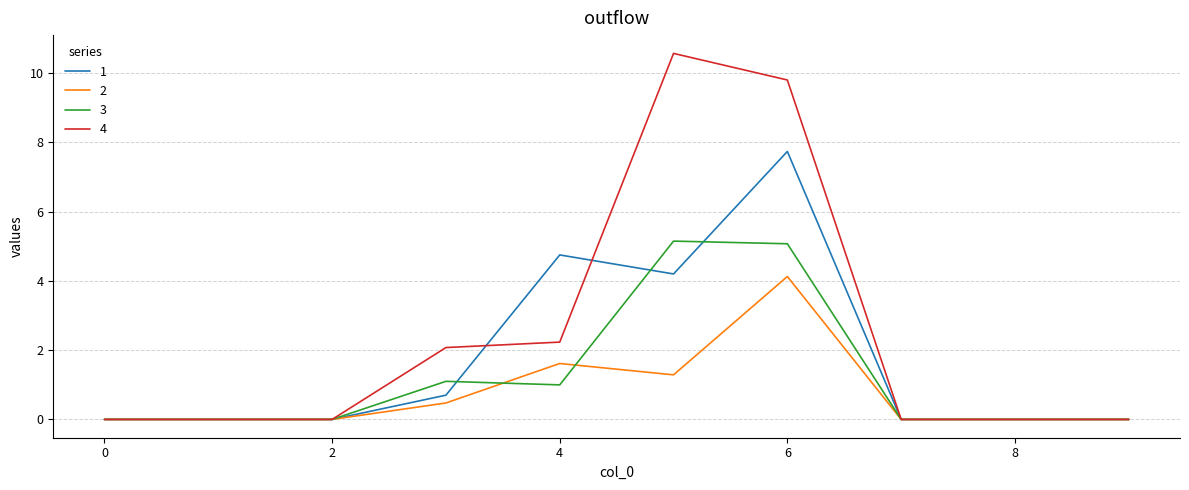

Rank the series by their maximum value, from highest to lowest.

4, 1, 3, 2